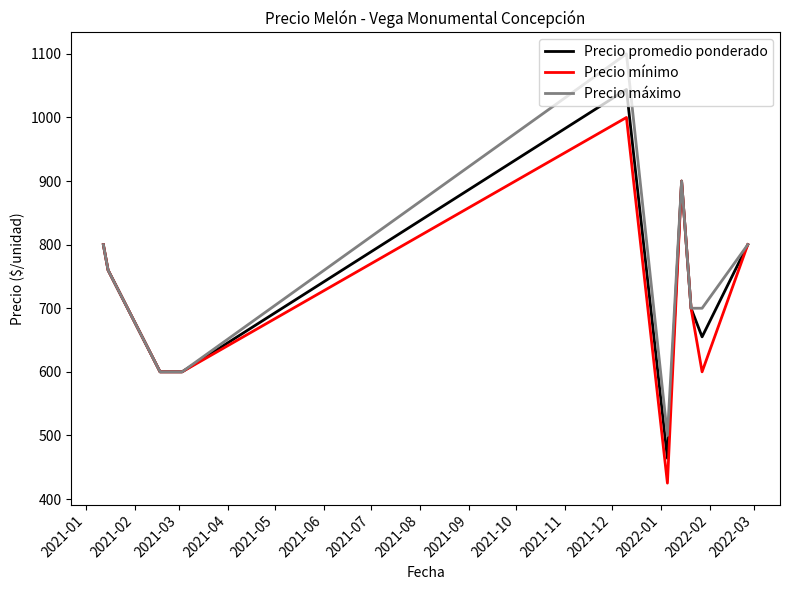

List the series in order of their overall mean, lowest first.

Precio mínimo, Precio promedio ponderado, Precio máximo